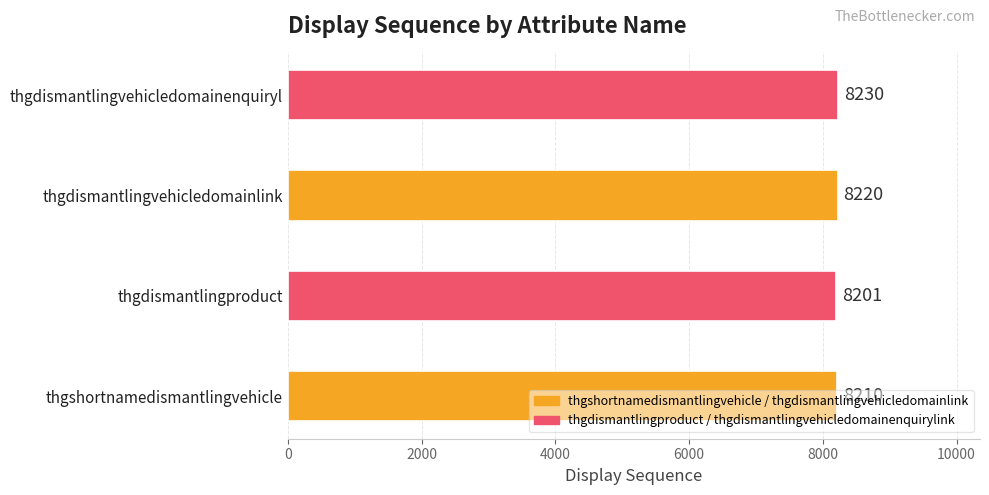

What is the maximum value shown in the chart?

8230